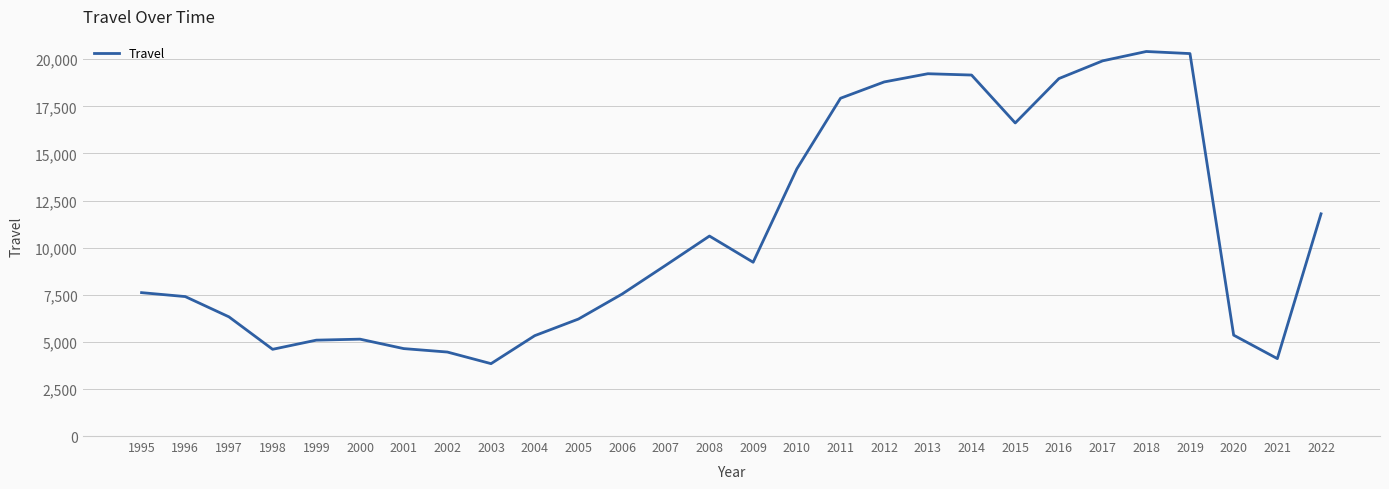

What is the difference between the maximum and minimum values?

16569